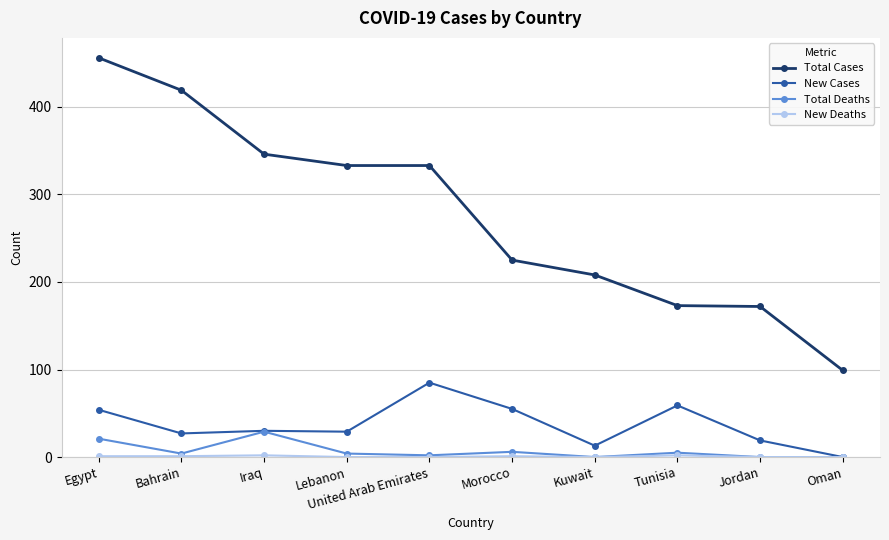

Which series has the largest total across all categories?

Total Cases